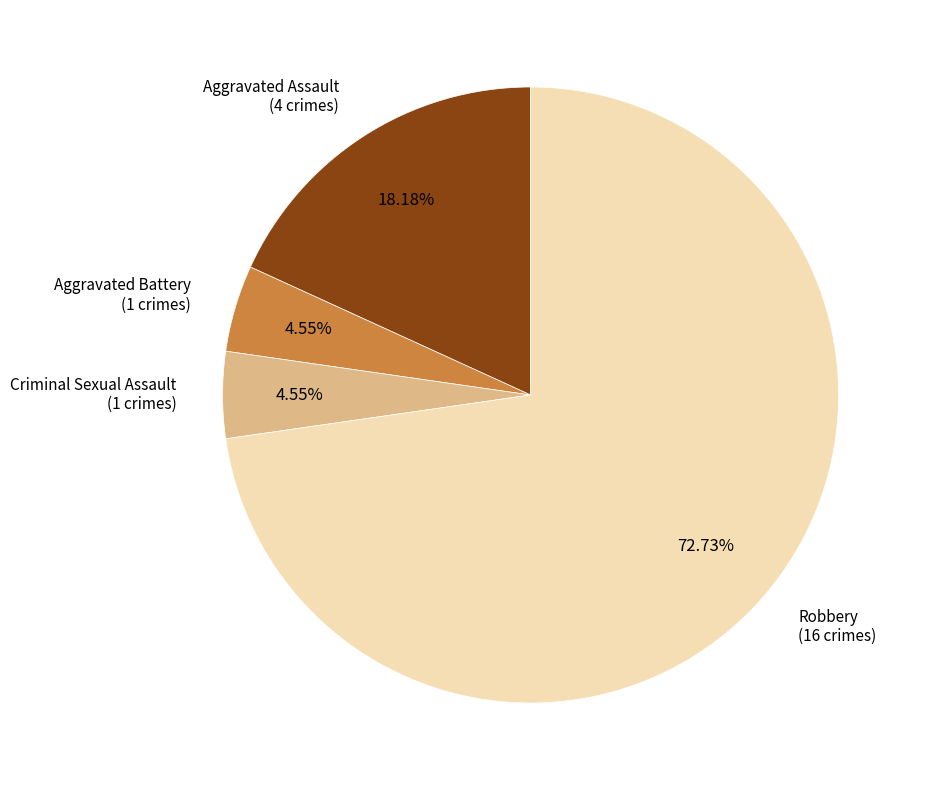

Which has a higher value, Criminal Sexual Assault (1 crimes) or Robbery (16 crimes)?

Robbery (16 crimes)